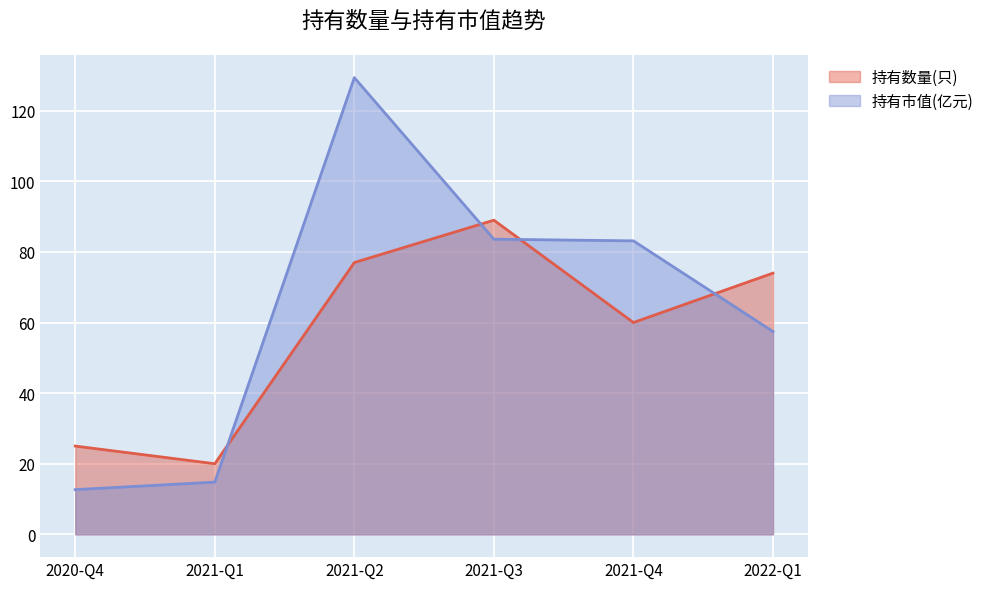

What is the spread (max minus min) of values at 2021-Q4?

23.1